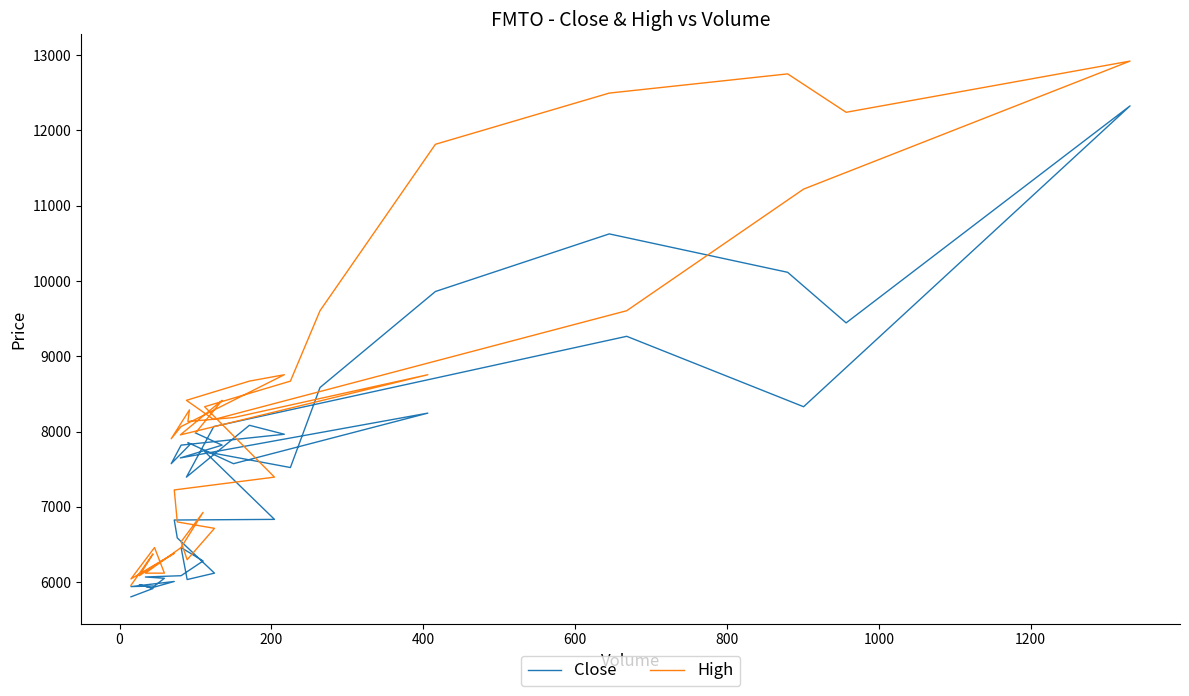

Is the value of High at 15 greater than the value of Close at 28?

Yes